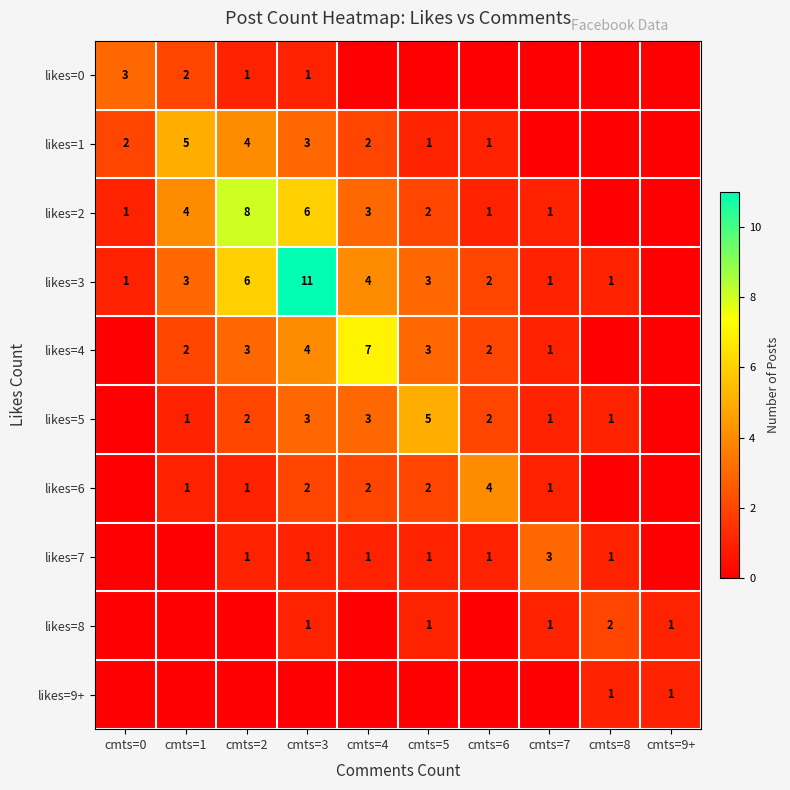

The value of likes=2 at cmts=4 is 2. True or false?

False